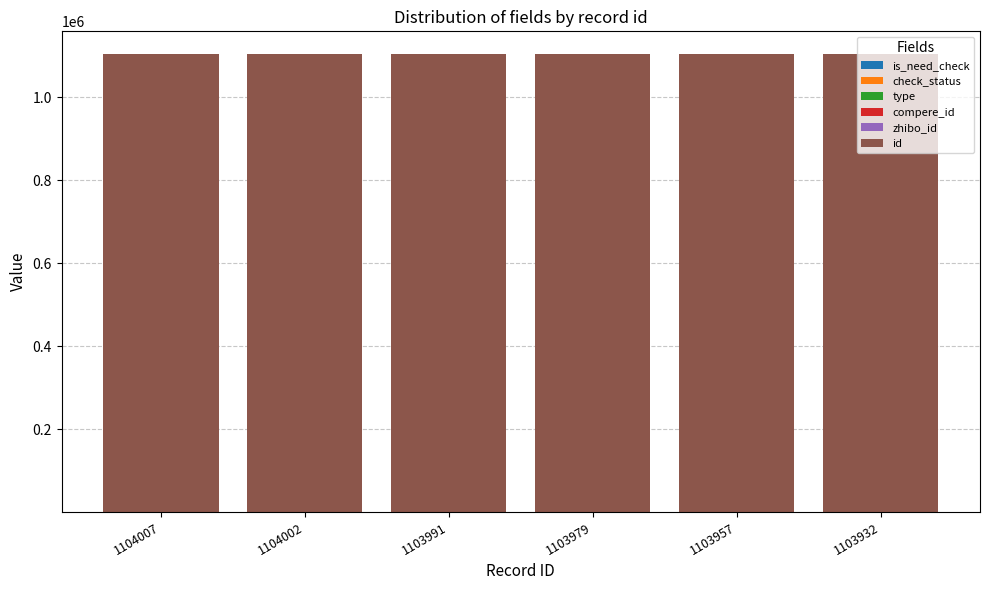

How many series are shown in this chart?

4